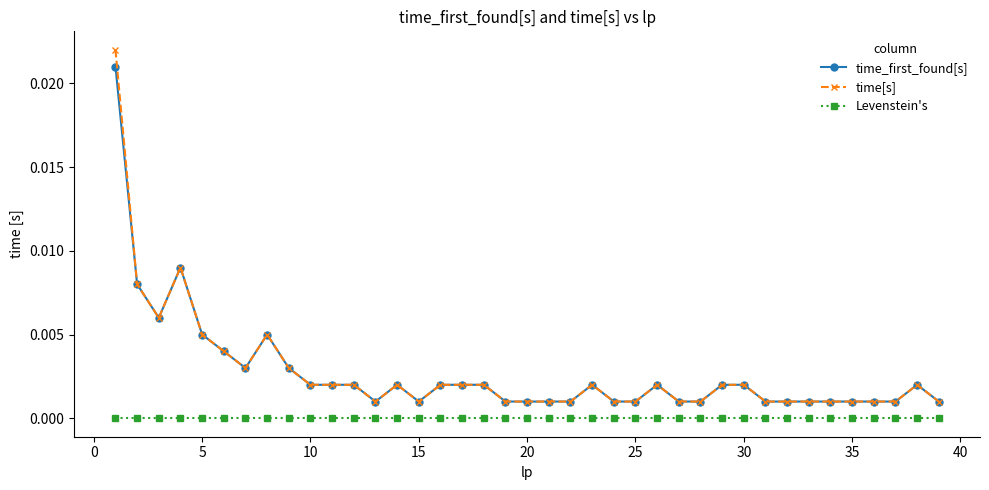

True or false: time_first_found[s] and Levenstein's intersect in this chart.

False